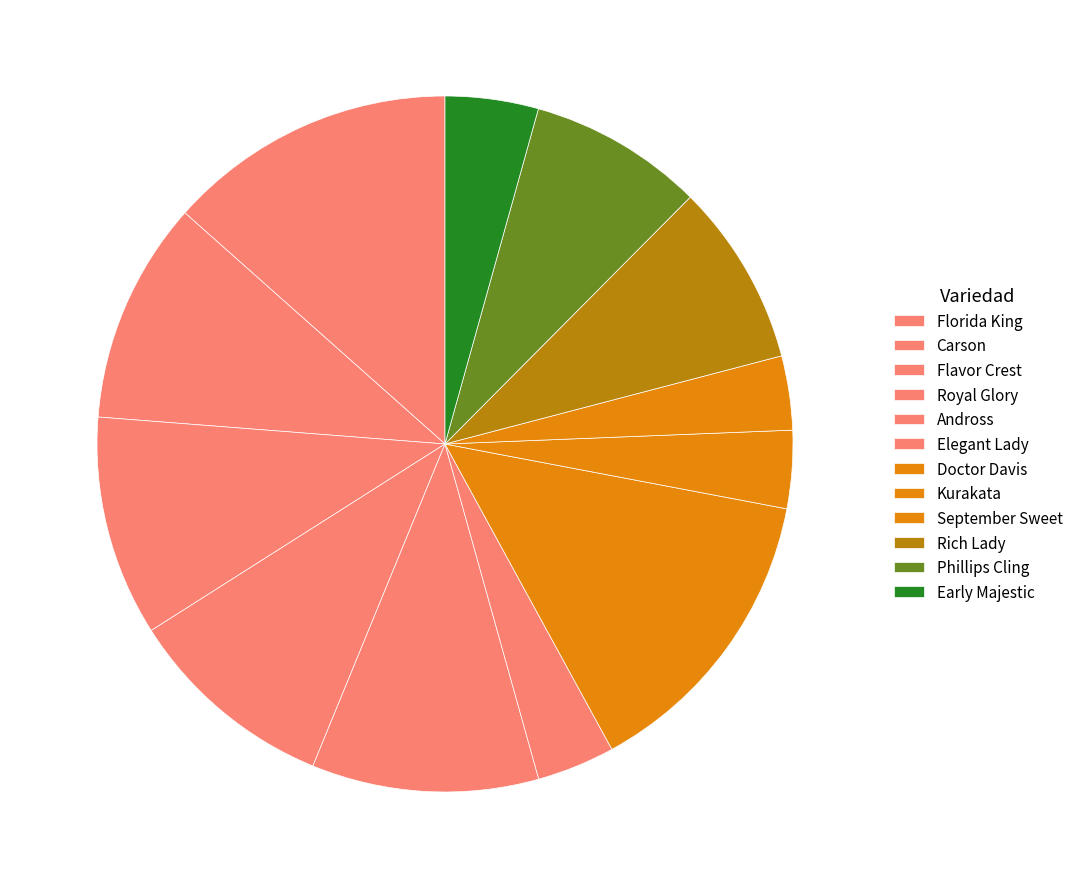

How many segments does this pie chart have?

12